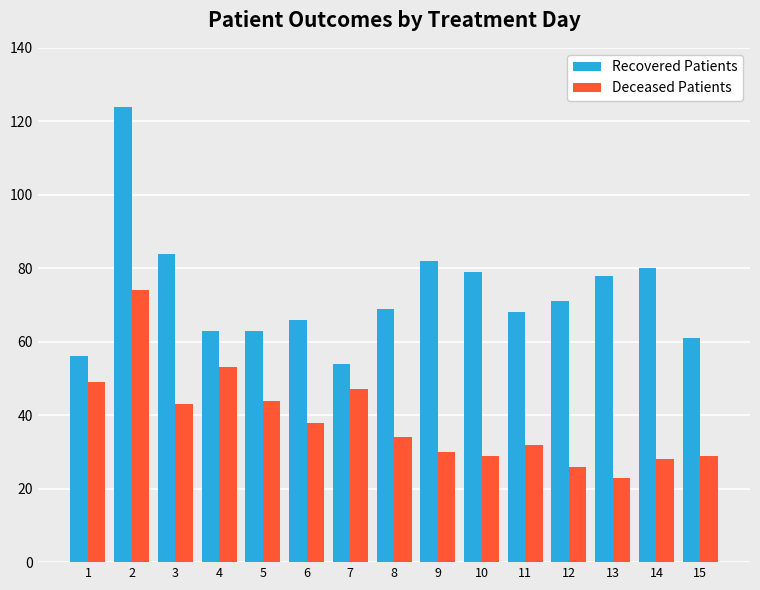

Which series has the widest spread of values?

Recovered Patients